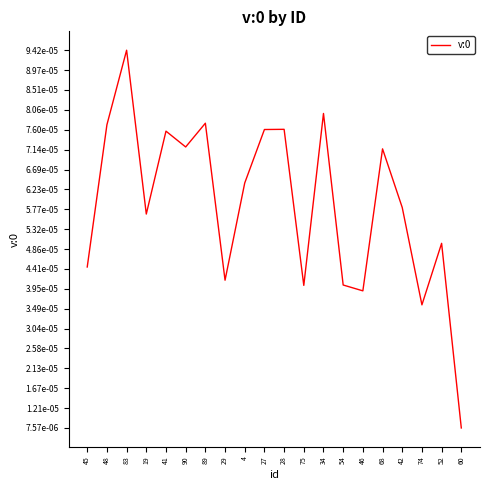

Does the chart display data point markers on the line(s)?

No